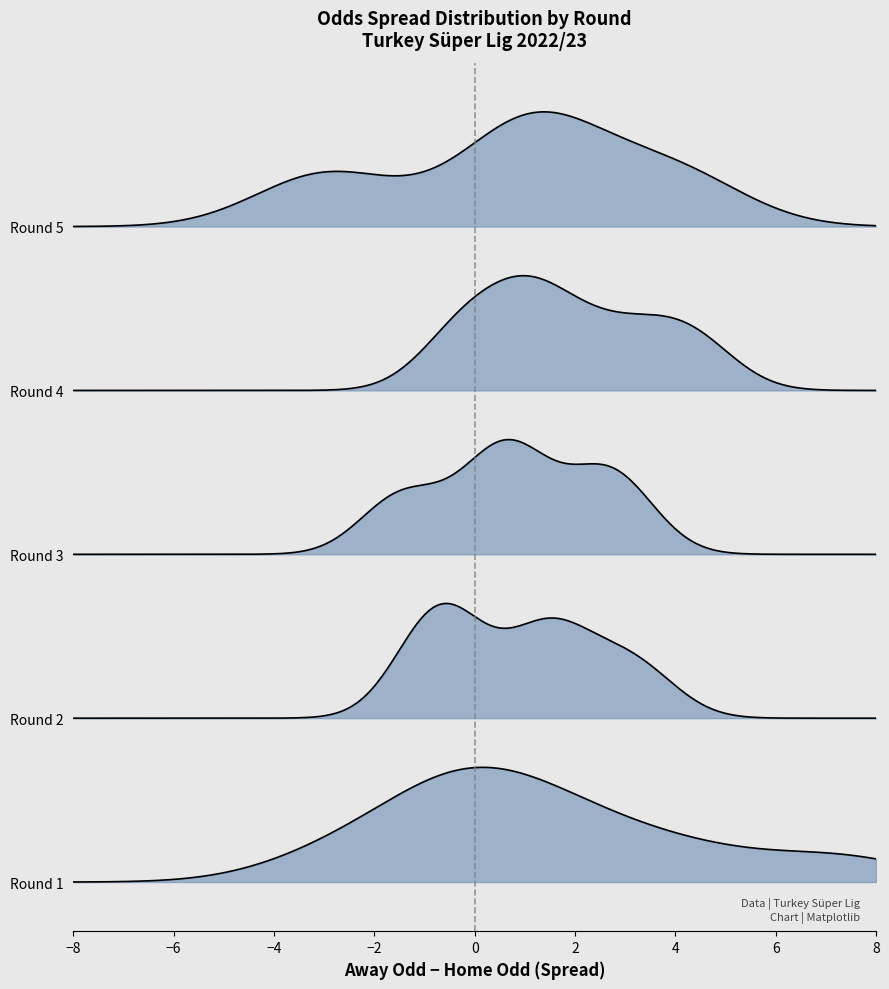

Does the chart display data point markers on the line(s)?

No